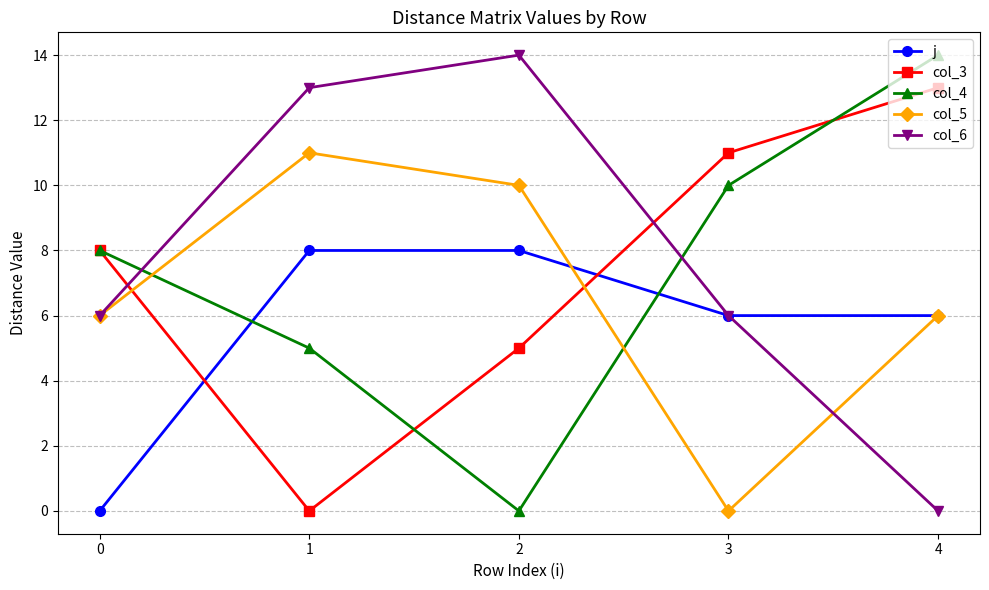

At how many categories does at least one series exceed 3?

5